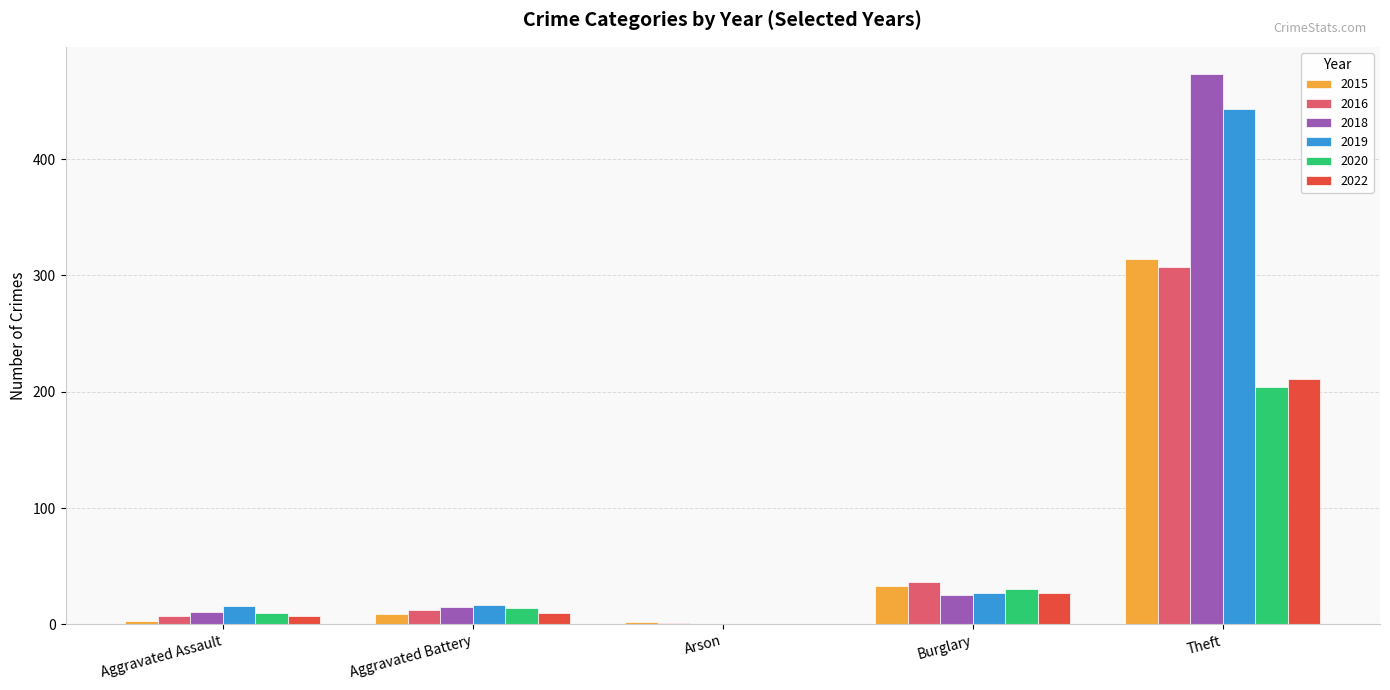

What is the approximate value of 2020 at Theft?

204